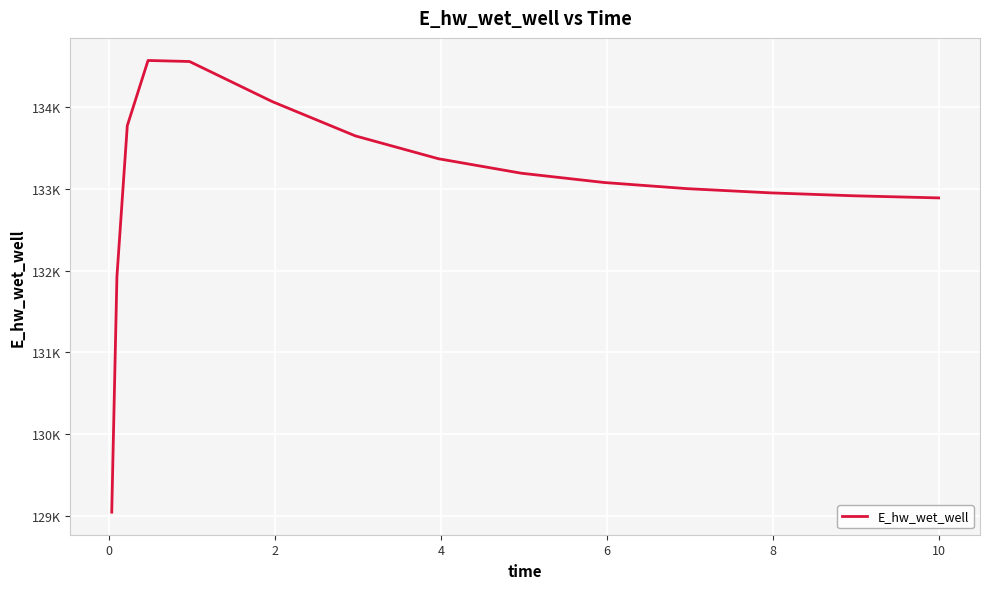

Is this an area chart (filled region under the line)?

No